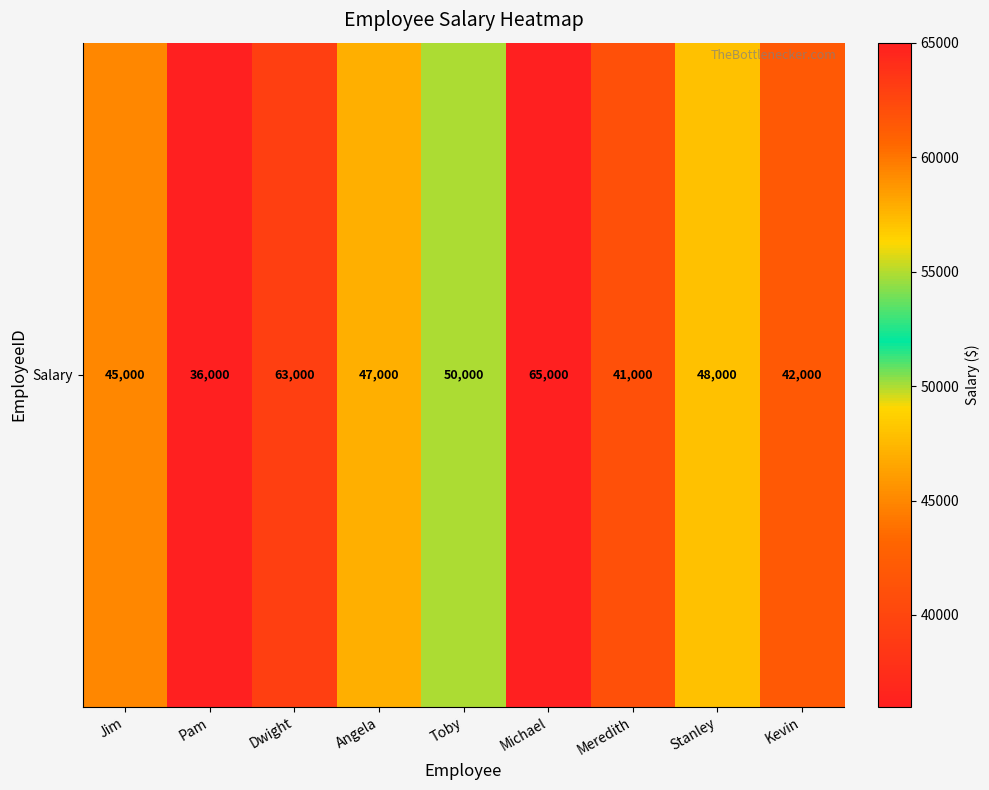

What is the change in value from Dwight to Angela?

-16000